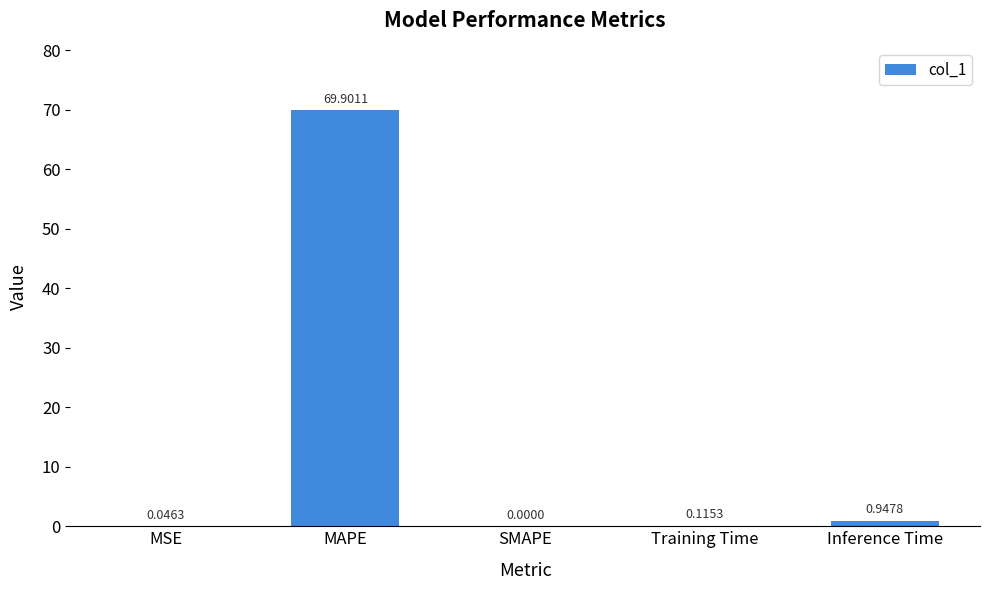

What is the change in value from Training Time to Inference Time?

+0.8